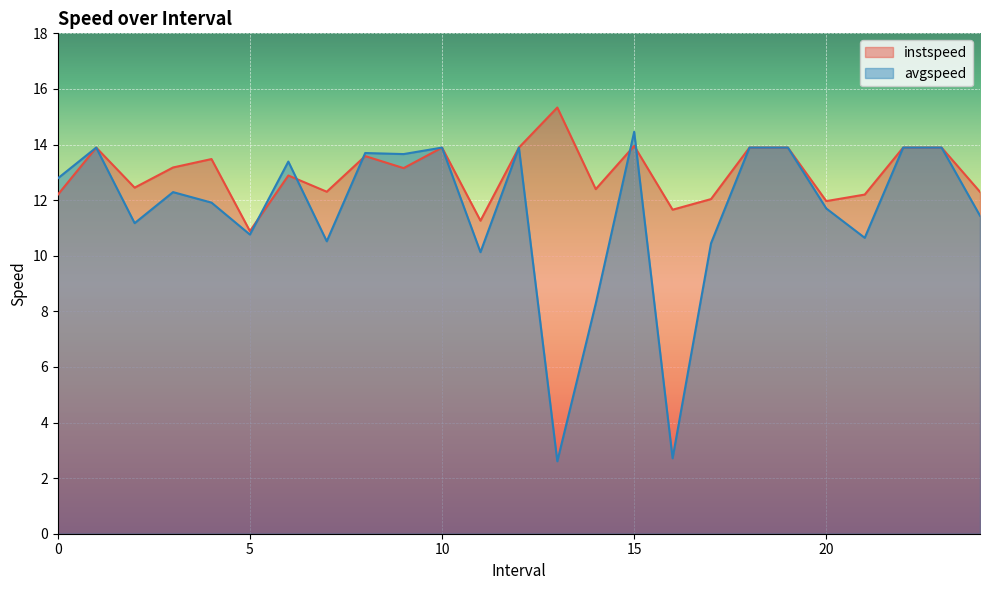

What is the difference between the maximum and minimum values in the instspeed series?

4.4